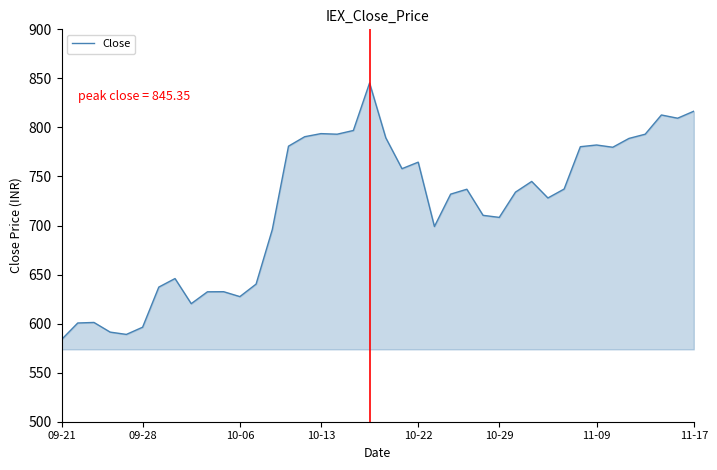

What is the difference between the maximum and minimum values?

261.6